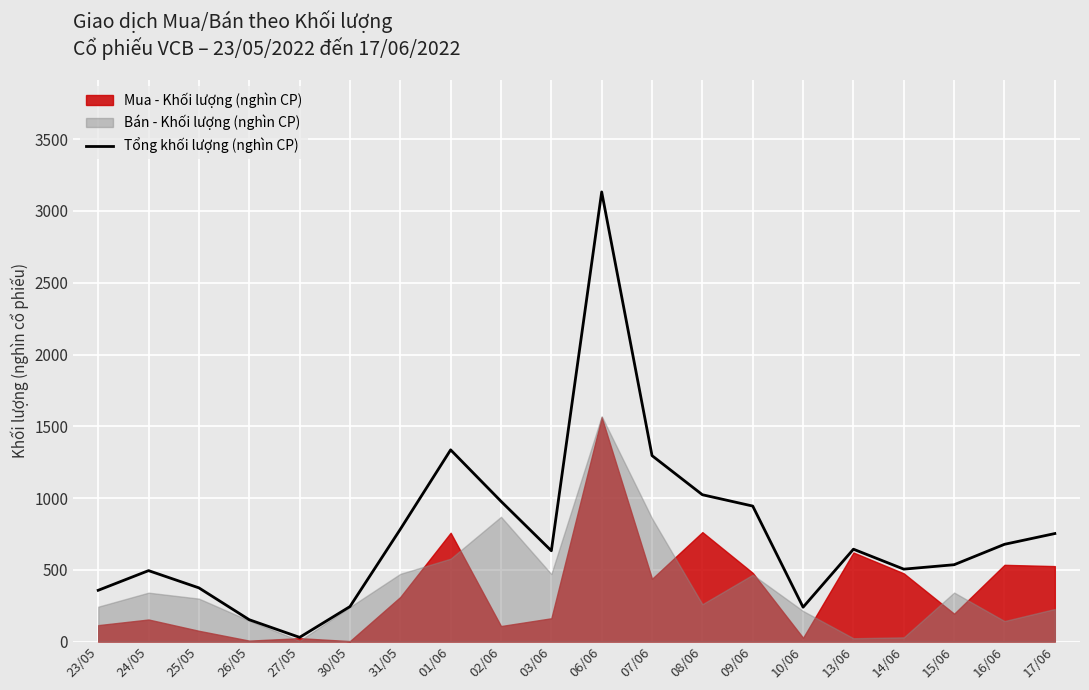

What position from the right is 31/05?

14